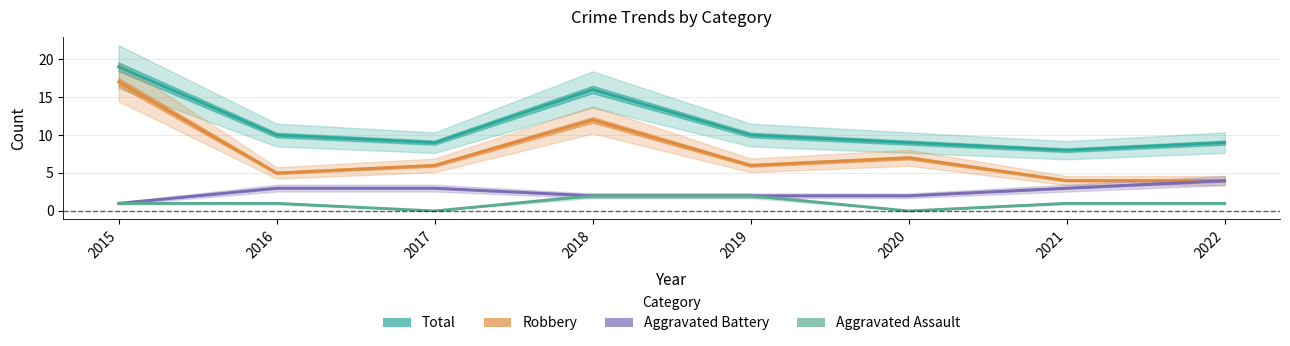

True or false: Aggravated Battery has a value of 1 at 2018.

False